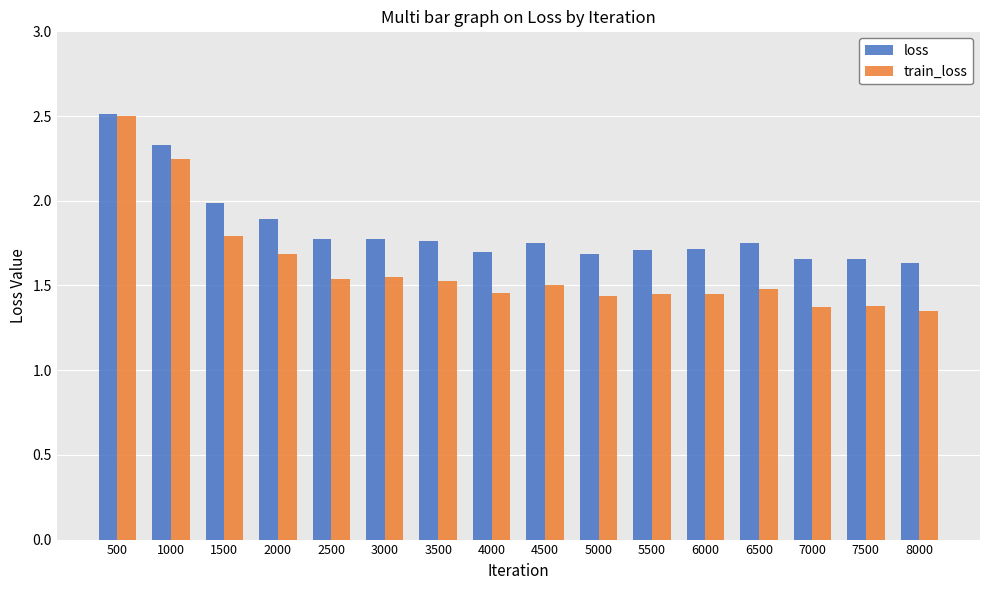

The value of train_loss at 7500 is 0.6. True or false?

False